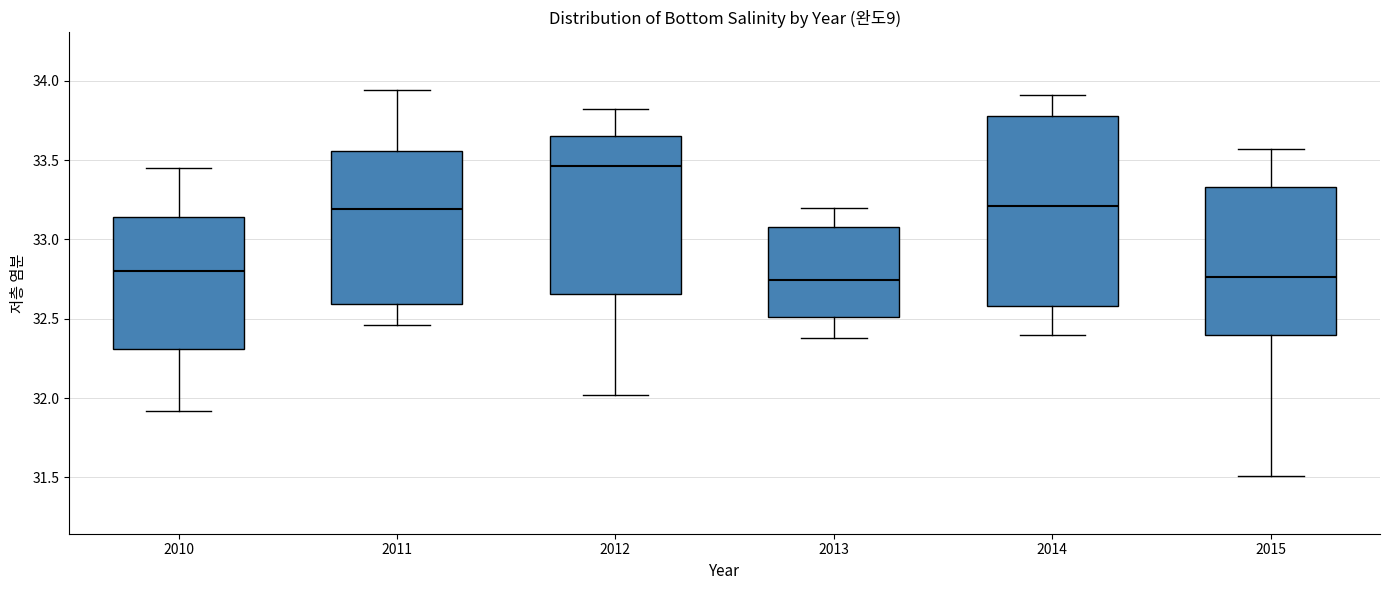

Reading left to right, transcribe this box plot: for each box, give where its median line is, the range the box spans, and where its two whiskers end, as read against the y-axis. The values are not printed on the chart, so give them approximately, as read against the axis.

2010: median 32.80, box 32.30 to 33.15, whiskers 31.90 to 33.45
2011: median 33.20, box 32.60 to 33.55, whiskers 32.45 to 33.95
2012: median 33.45, box 32.65 to 33.65, whiskers 32.00 to 33.80
2013: median 32.75, box 32.50 to 33.10, whiskers 32.40 to 33.20
2014: median 33.20, box 32.60 to 33.80, whiskers 32.40 to 33.90
2015: median 32.75, box 32.40 to 33.35, whiskers 31.50 to 33.55